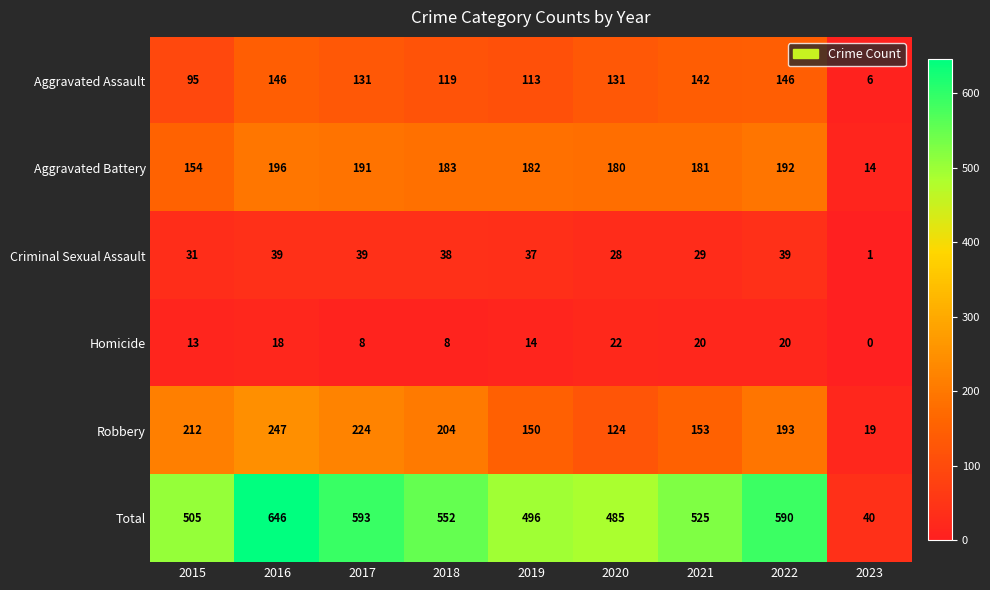

What is the average value of the Aggravated Battery series?

164